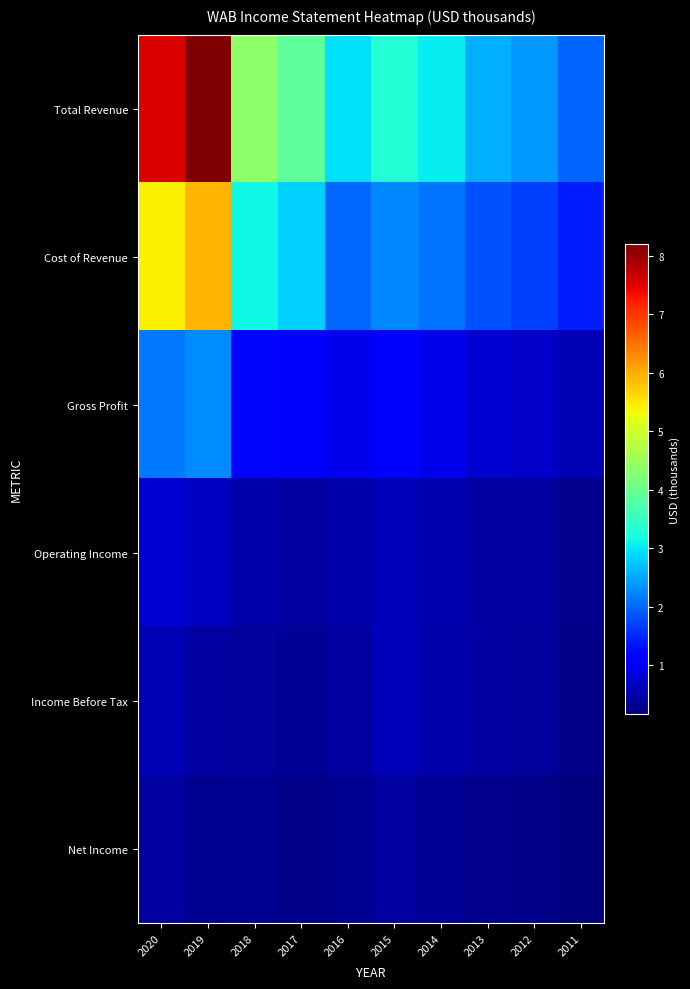

At 2013, list the series in order from smallest to largest.

Net Income, Income Before Tax, Operating Income, Gross Profit, Cost of Revenue, Total Revenue